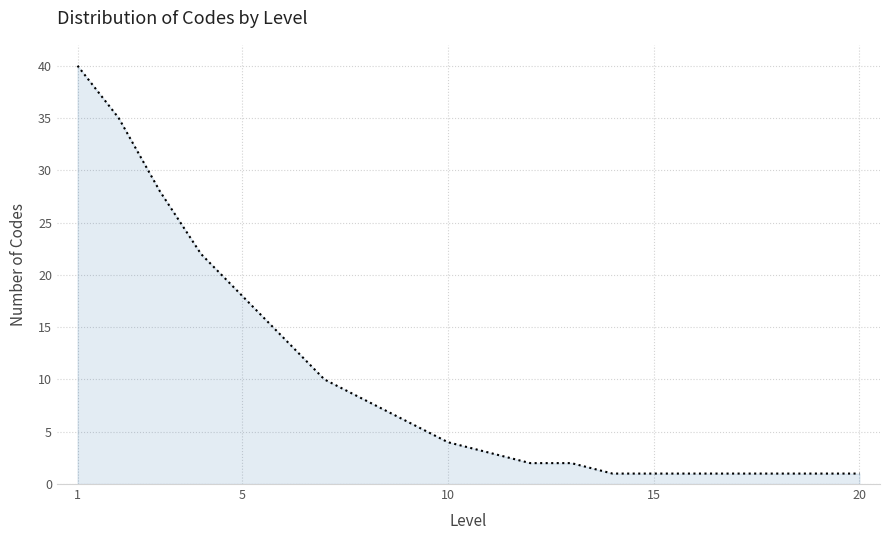

Reading left to right, extract all data points from this chart.

40	35	28	22	18	14	10	8	6	4	3	2	2	1	1	1	1	1	1	1